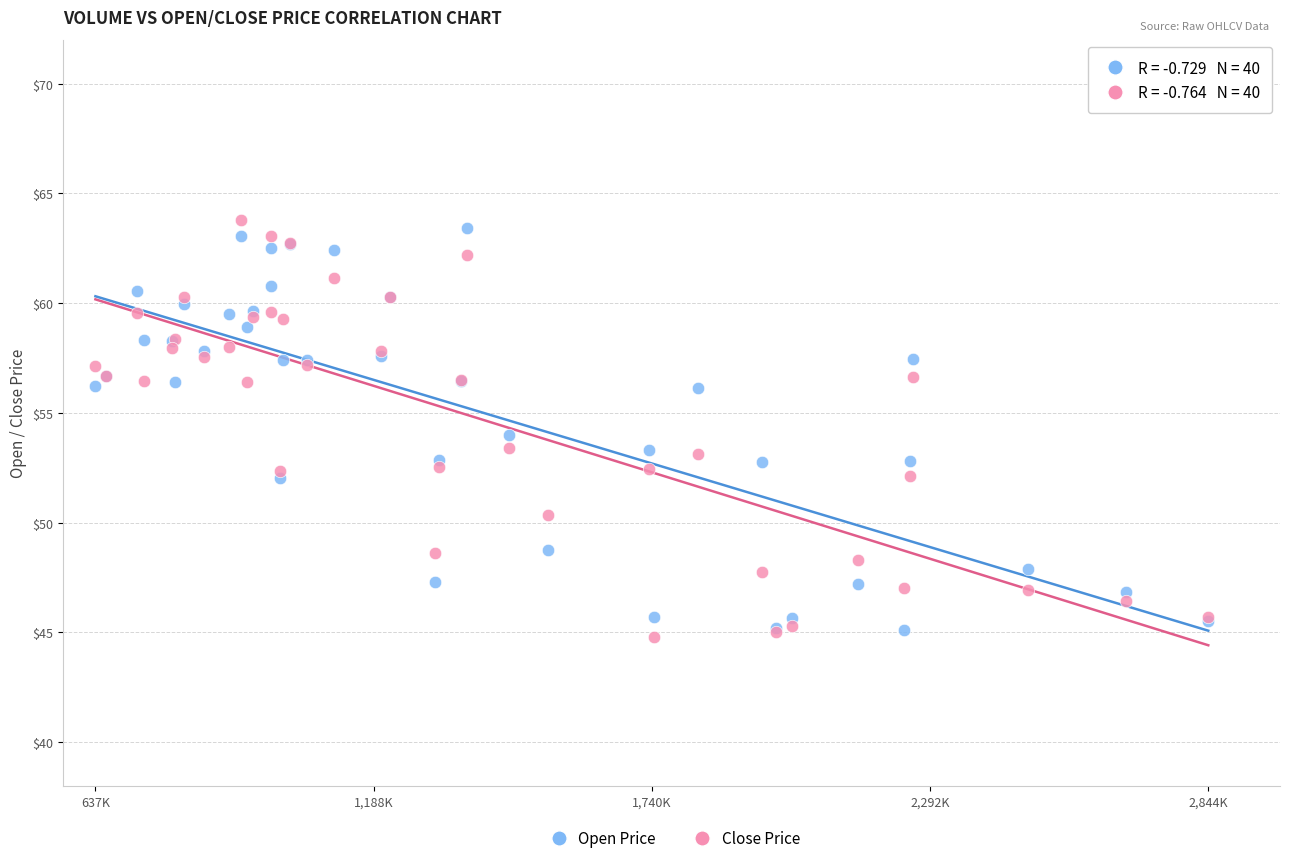

Which series contains the lowest Y value?

Close Price